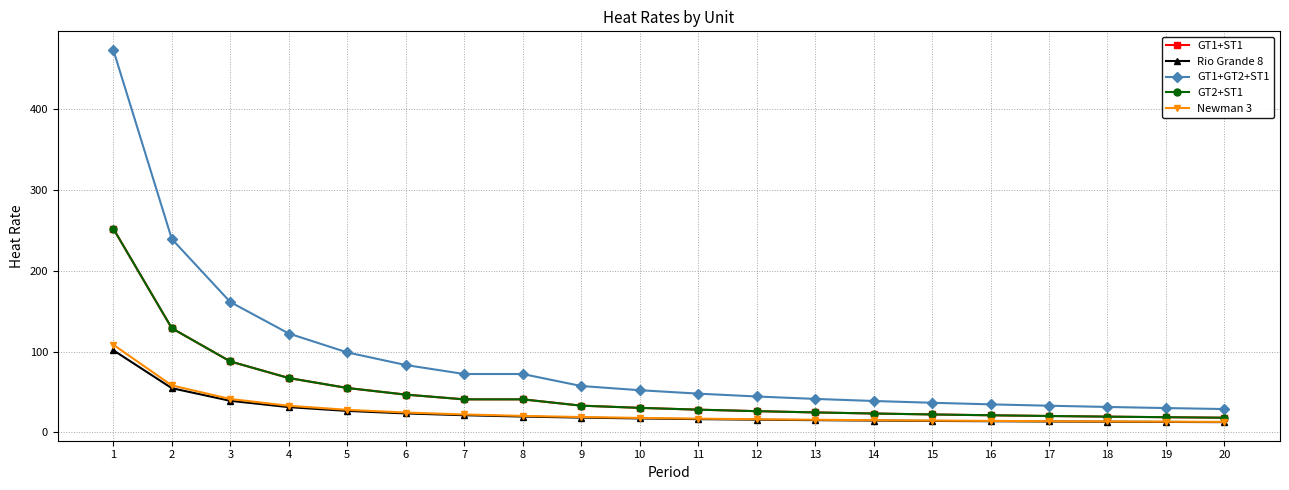

What is the value of the Newman 3 point at the 5th from the left?

28.0